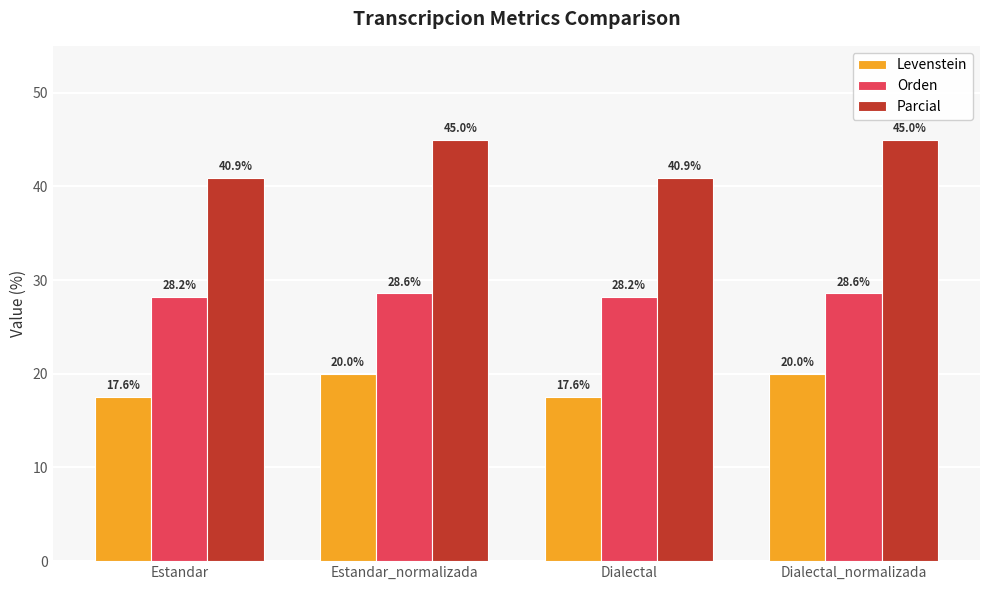

True or false: Parcial has a value of 45.0 at Dialectal_normalizada.

True